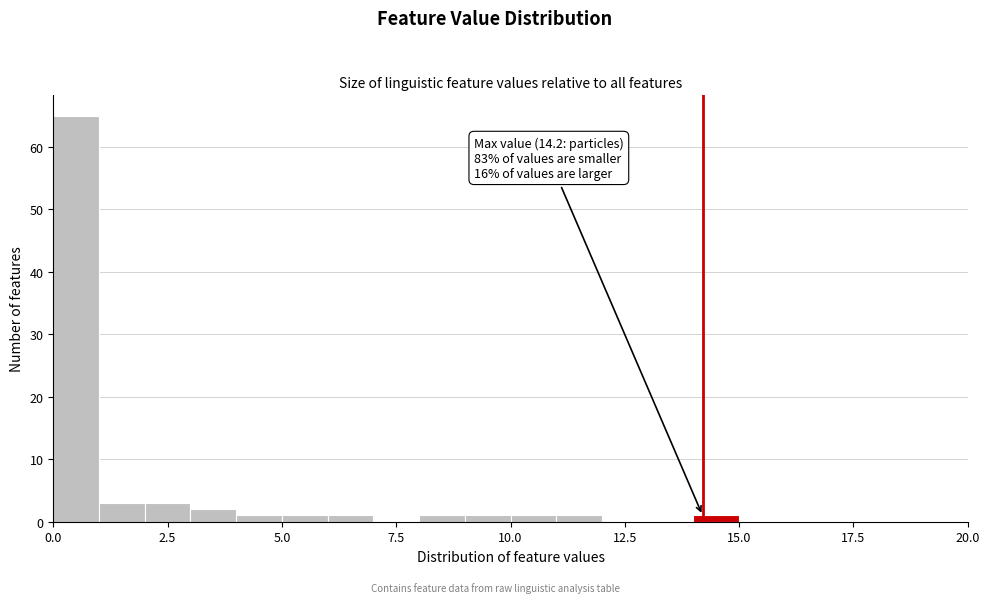

Around what value on the x-axis is the tallest bar? Give the approximate position of its centre, as read against the axis.

0.5